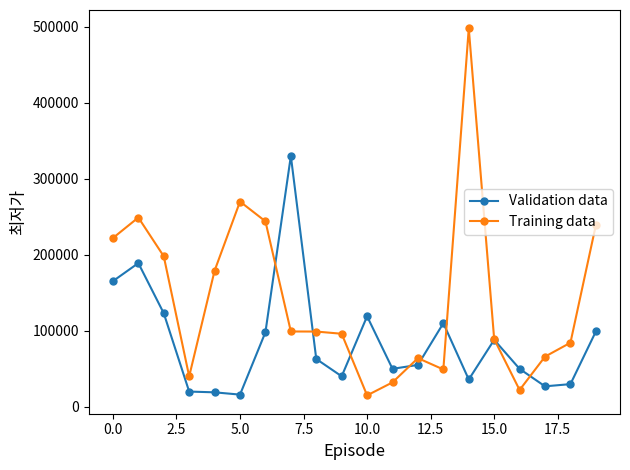

True or false: Training data has more than 2 interior local peaks.

True